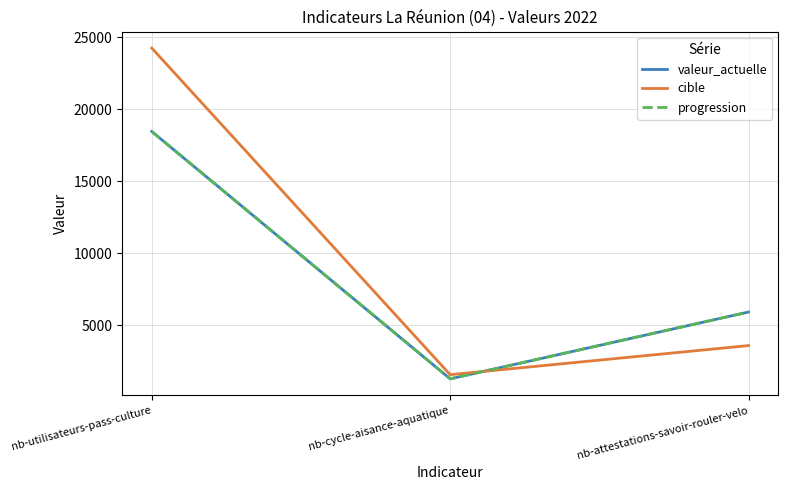

Reading right to left, extract all data points from this chart.

valeur_actuelle: nb-attestations-savoir-rouler-velo=5910	nb-cycle-aisance-aquatique=1269	nb-utilisateurs-pass-culture=18445
cible: nb-attestations-savoir-rouler-velo=3579	nb-cycle-aisance-aquatique=1558	nb-utilisateurs-pass-culture=24238
progression: nb-attestations-savoir-rouler-velo=5910	nb-cycle-aisance-aquatique=1269	nb-utilisateurs-pass-culture=18445